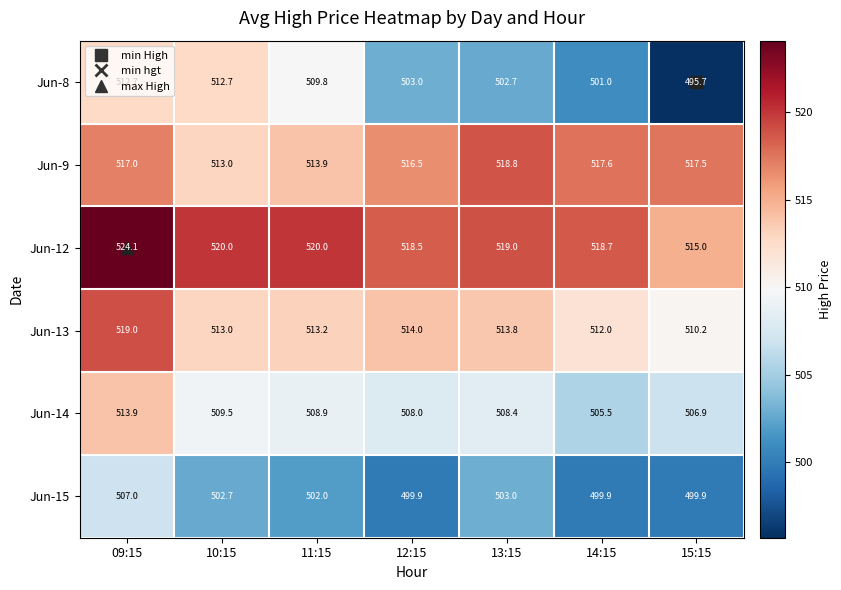

The Jun-14 series shows 232.3 at 14:15. True or false?

False